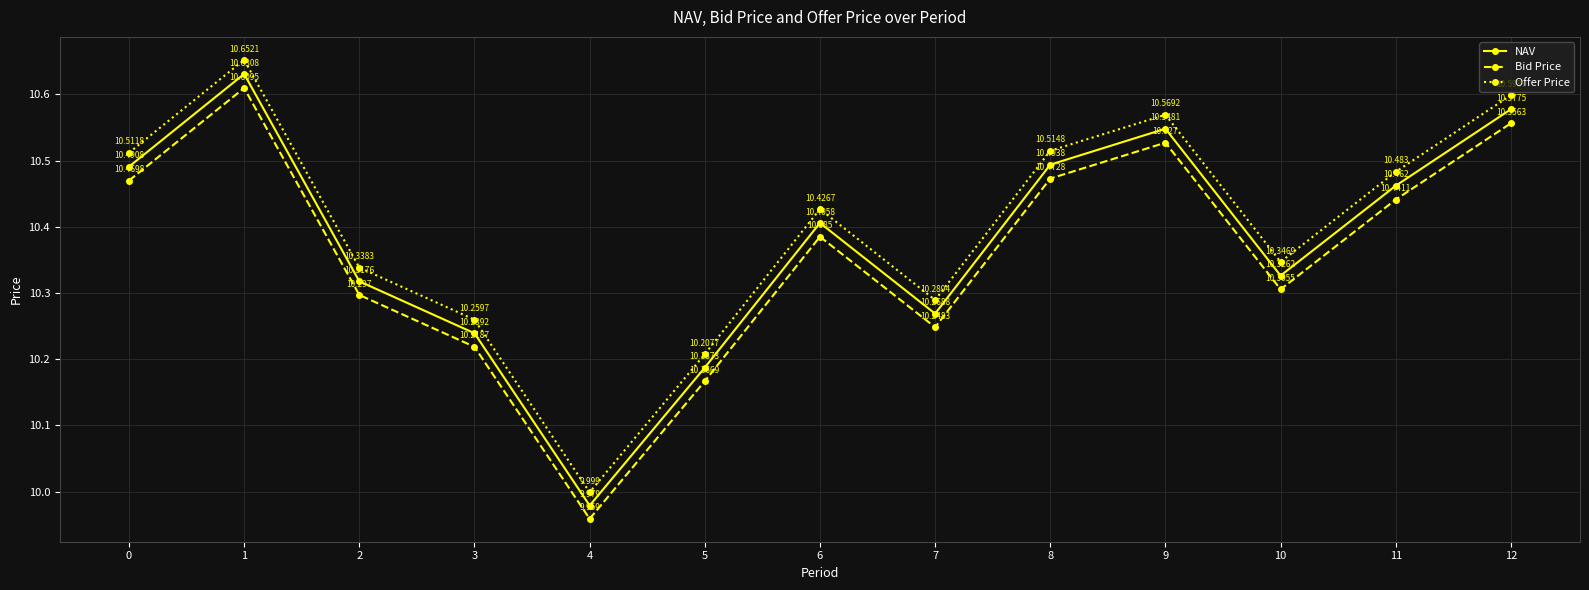

What is the value of the NAV point at the 5th from the left?

10.0